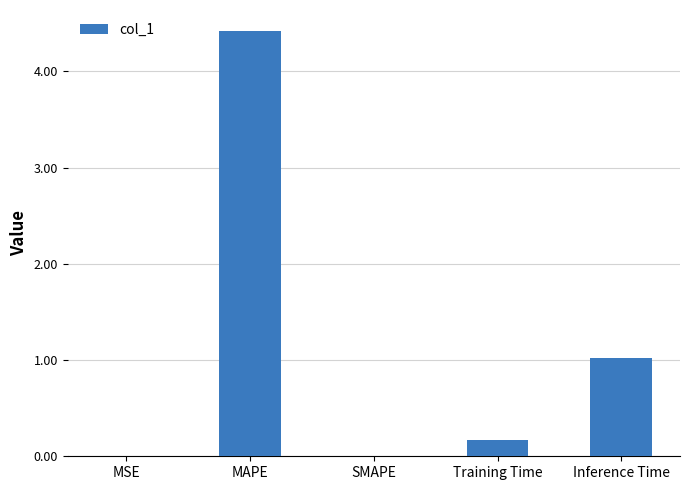

What is the sum of all values?

5.6